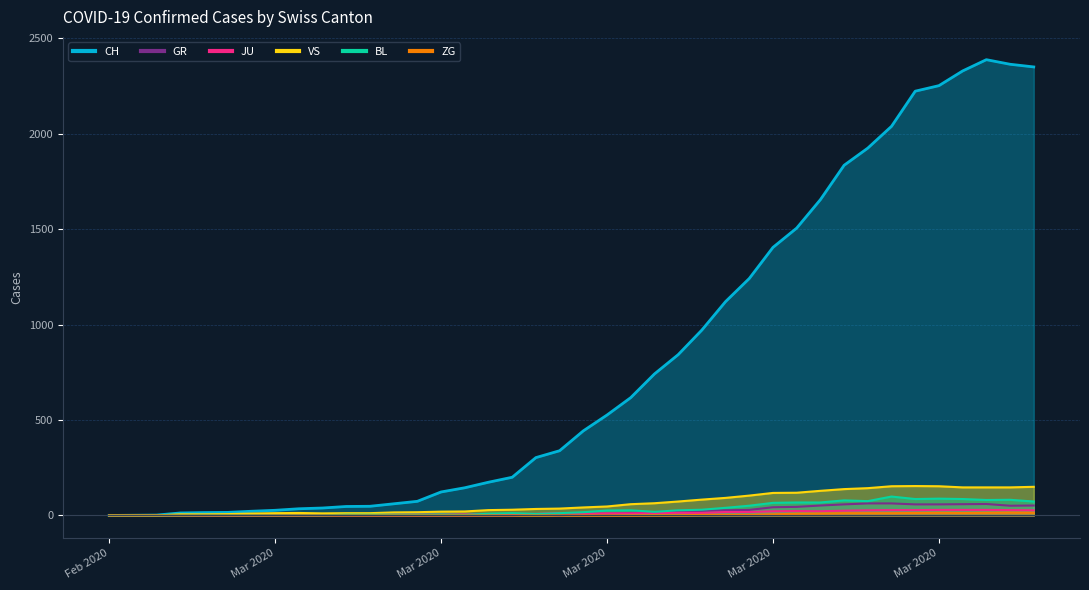

What is the label of the 26th point from the right?

Mar 2020